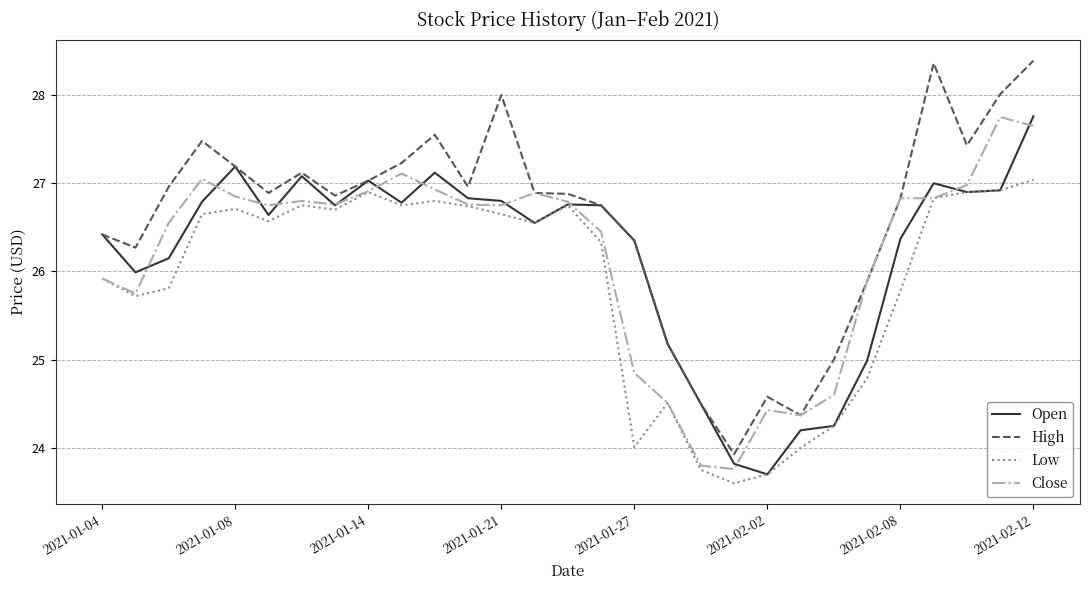

True or false: High and Low intersect in this chart.

False